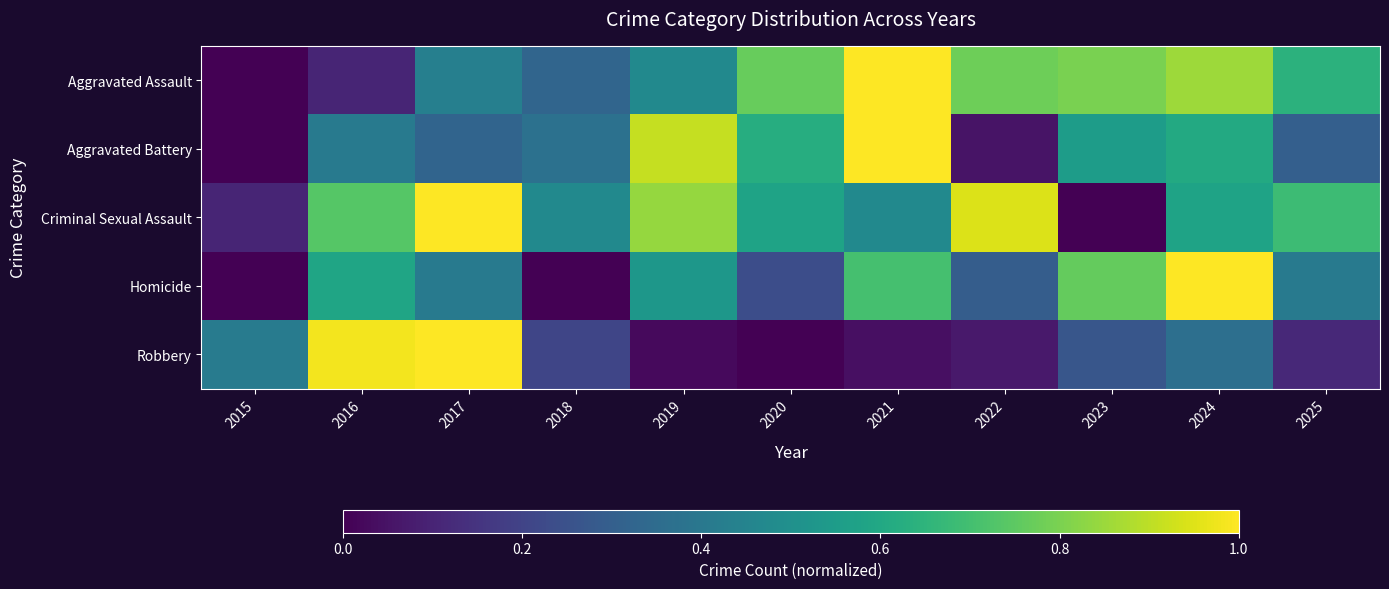

Which series has the largest total across all categories?

Criminal Sexual Assault